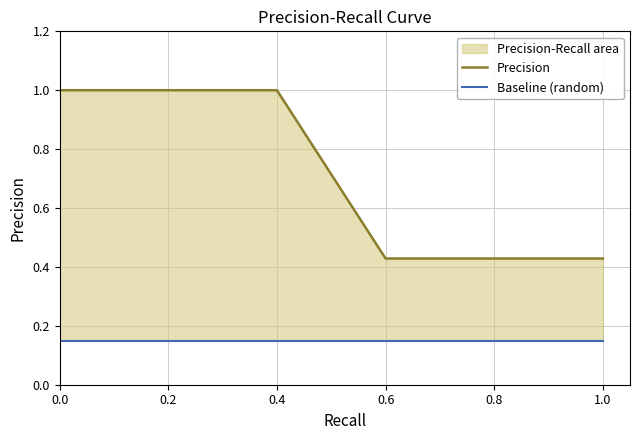

What is the difference between the maximum and minimum values in the Precision series?

0.6